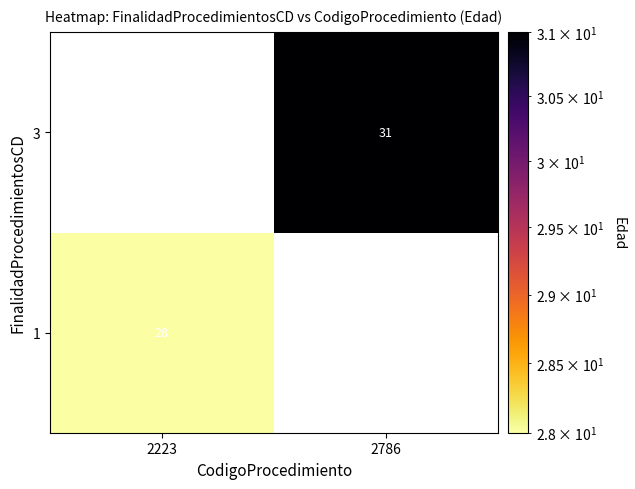

What is the greatest value displayed?

31.0